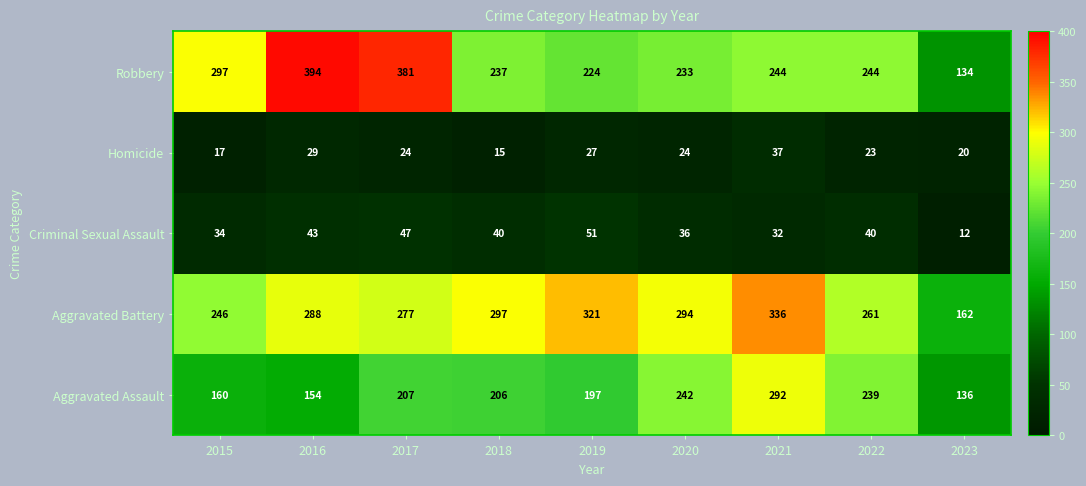

What is the smallest value displayed?

12